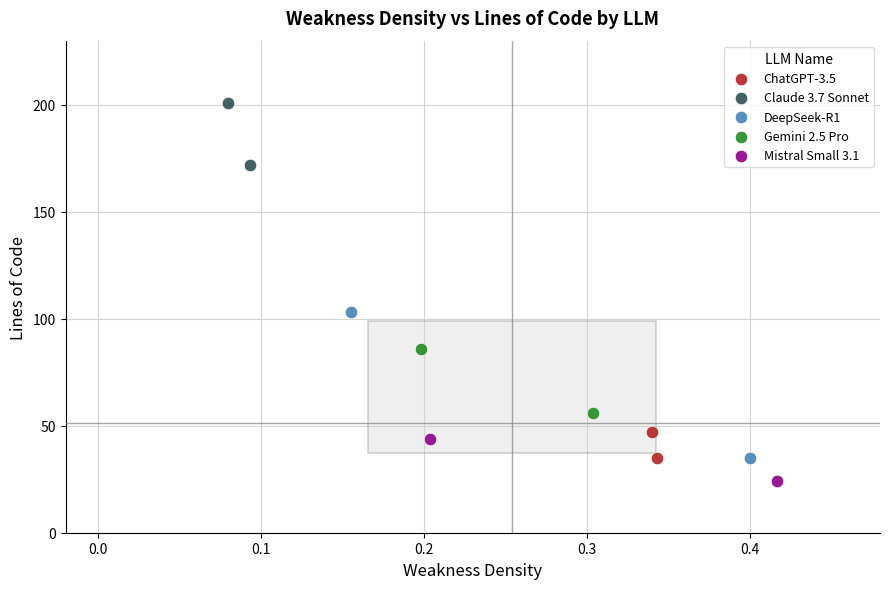

Which series reaches the maximum Y coordinate?

Claude 3.7 Sonnet